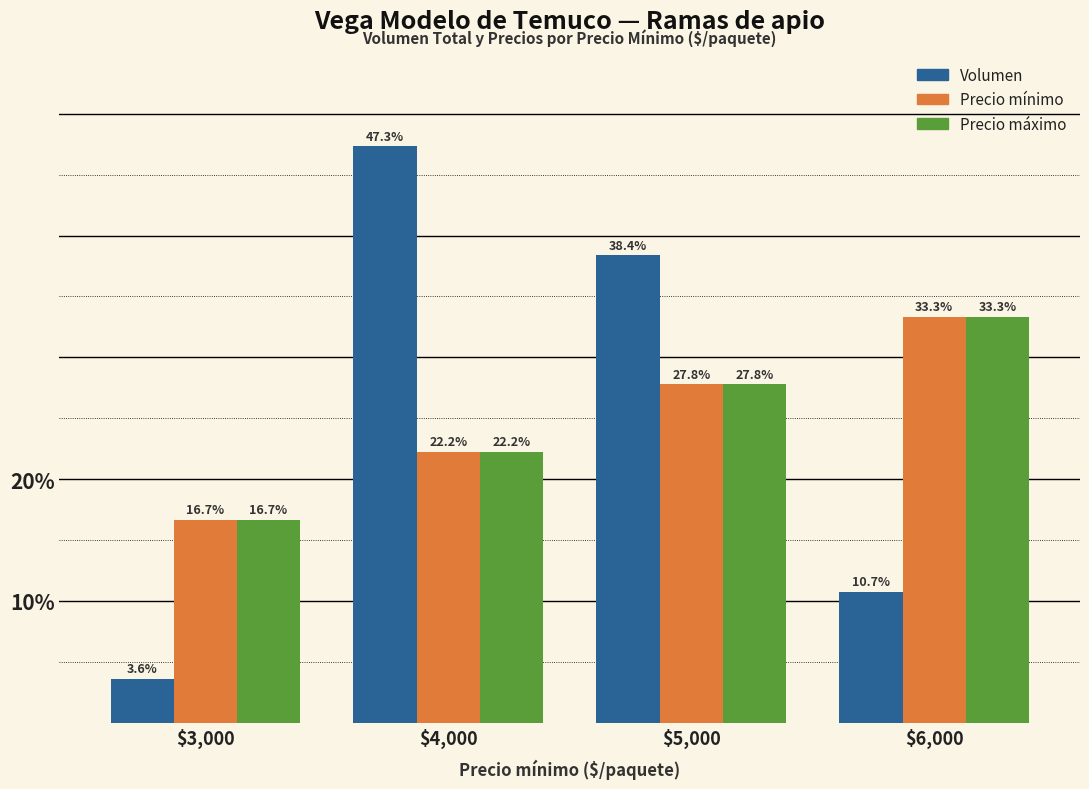

Which label corresponds to the largest value in the chart?

$4,000